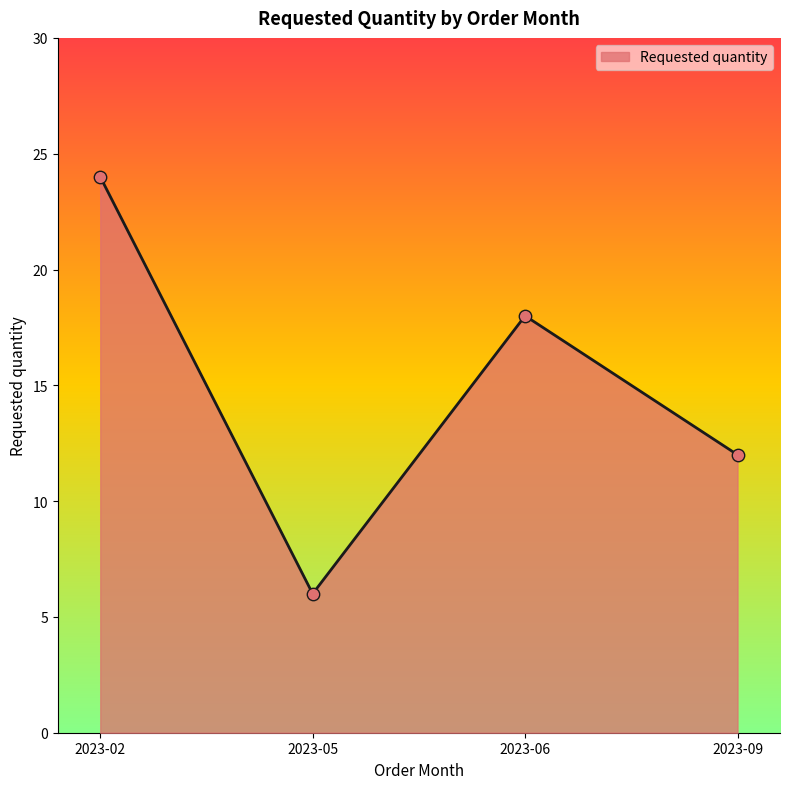

Which has a higher value, 2023-09 or 2023-05?

2023-09